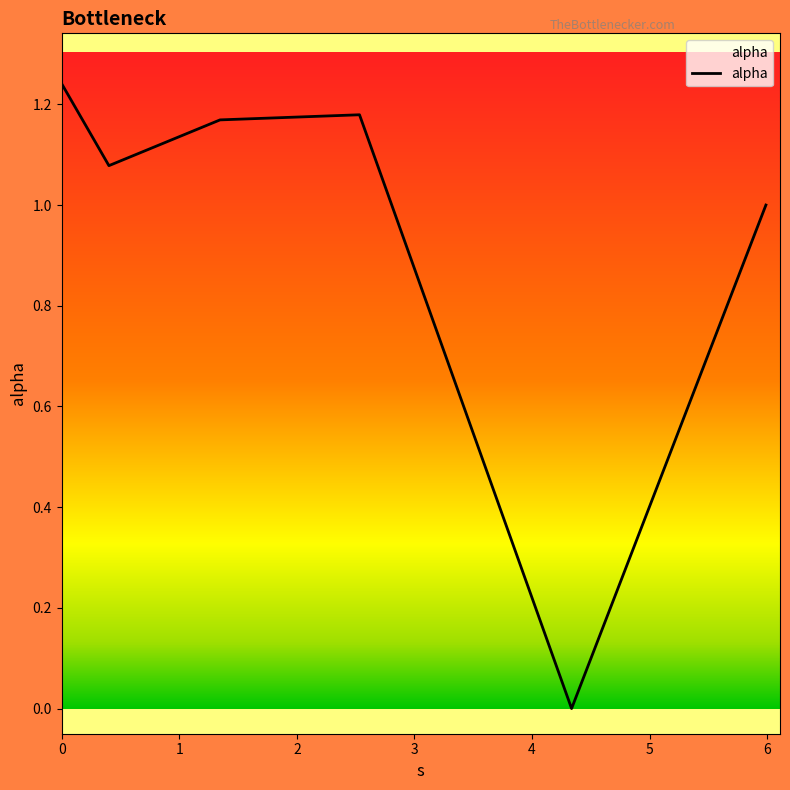

What is the average value?

0.9